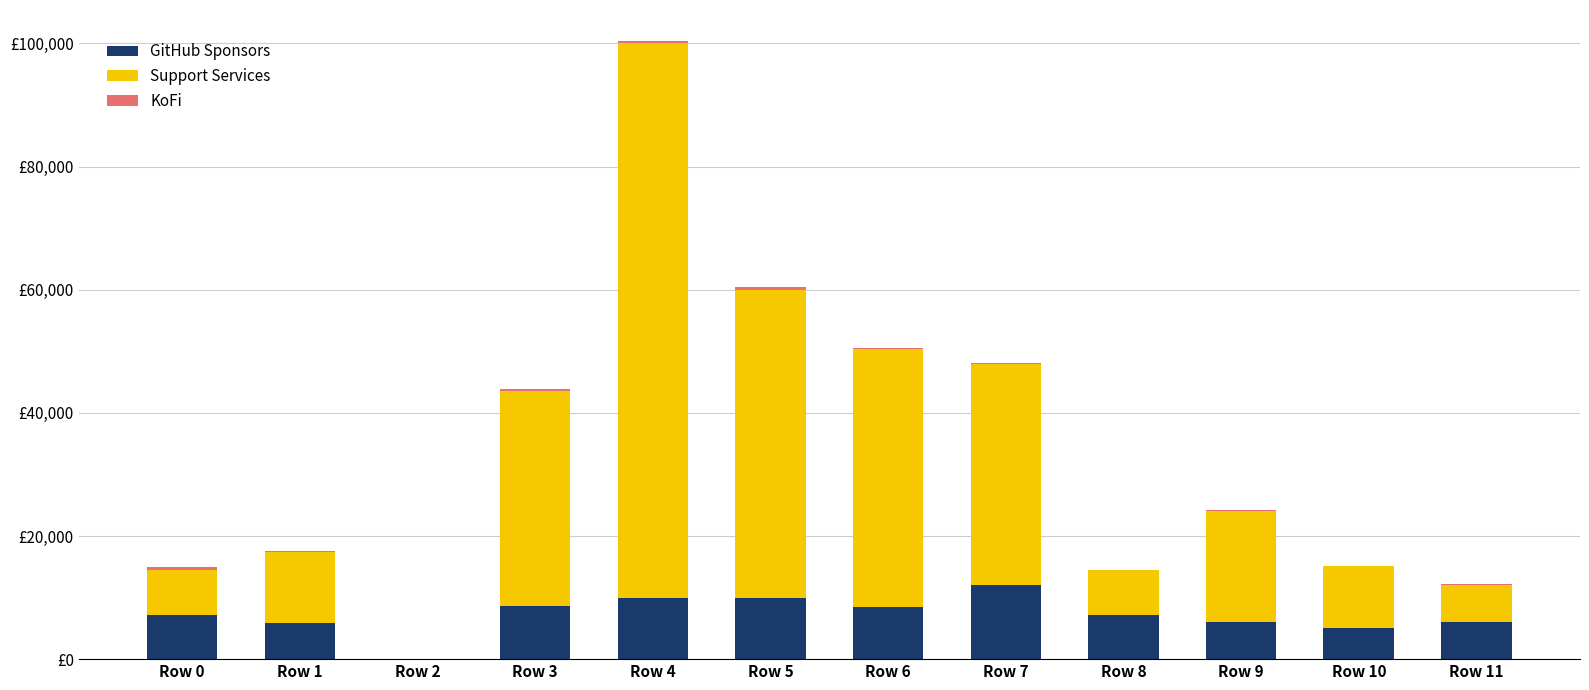

Are the bars horizontal?

No